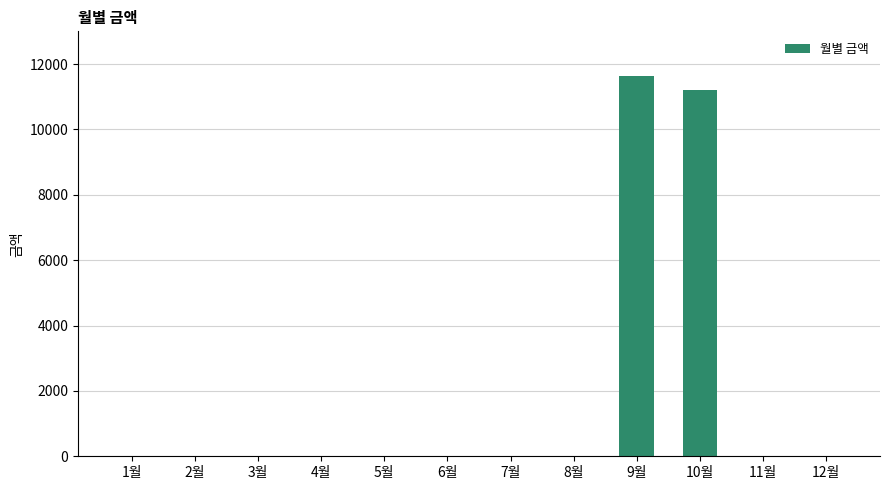

The value at 1월 is 7203. True or false?

False